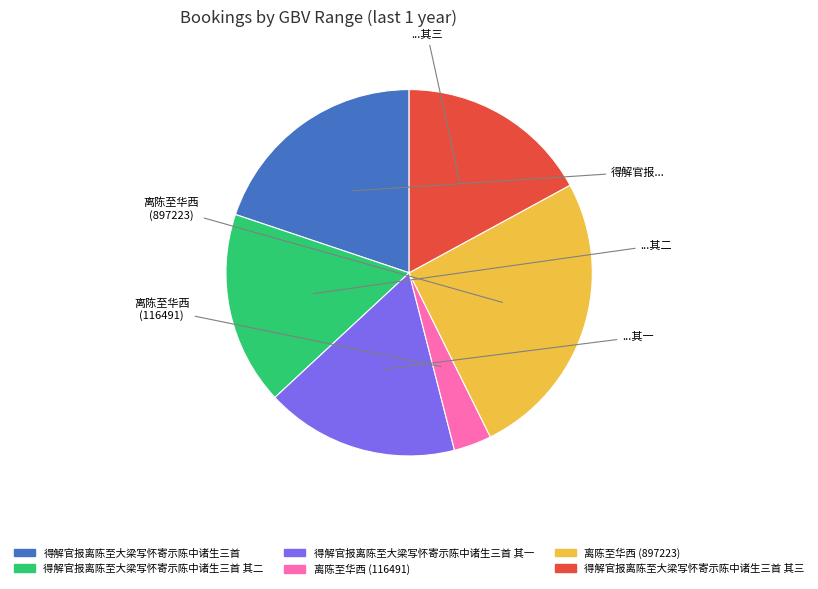

Is there a majority slice in this chart?

No